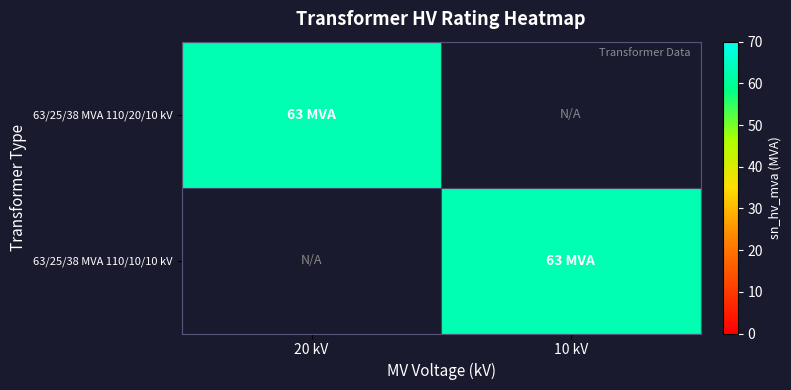

Reading left to right, extract all data points from this chart.

63/25/38 MVA 110/20/10 kV: 20 kV=63	10 kV=0
63/25/38 MVA 110/10/10 kV: 20 kV=0	10 kV=63